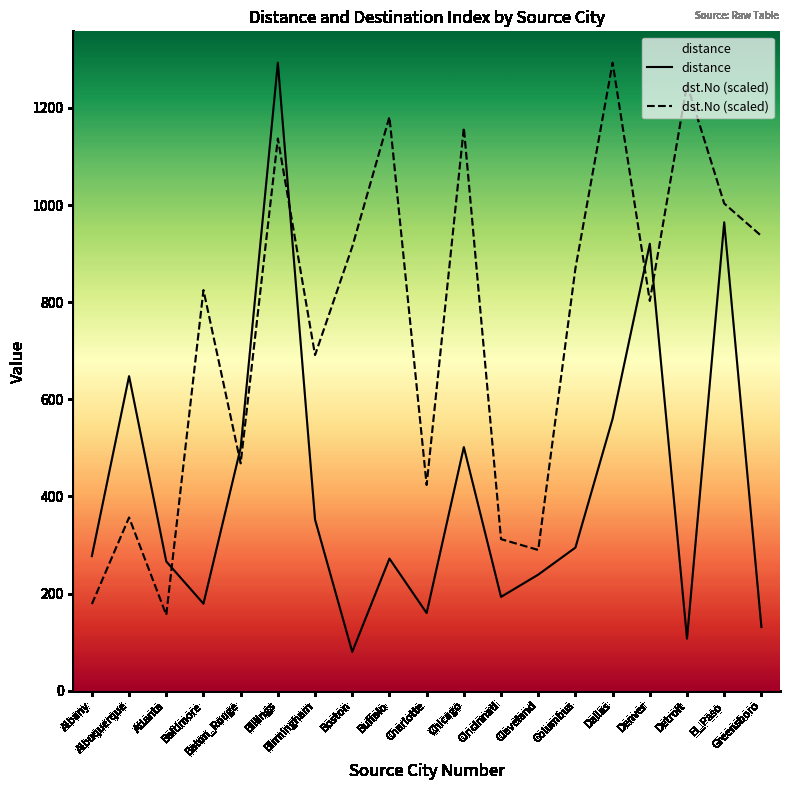

Does the chart have visible grid lines?

No